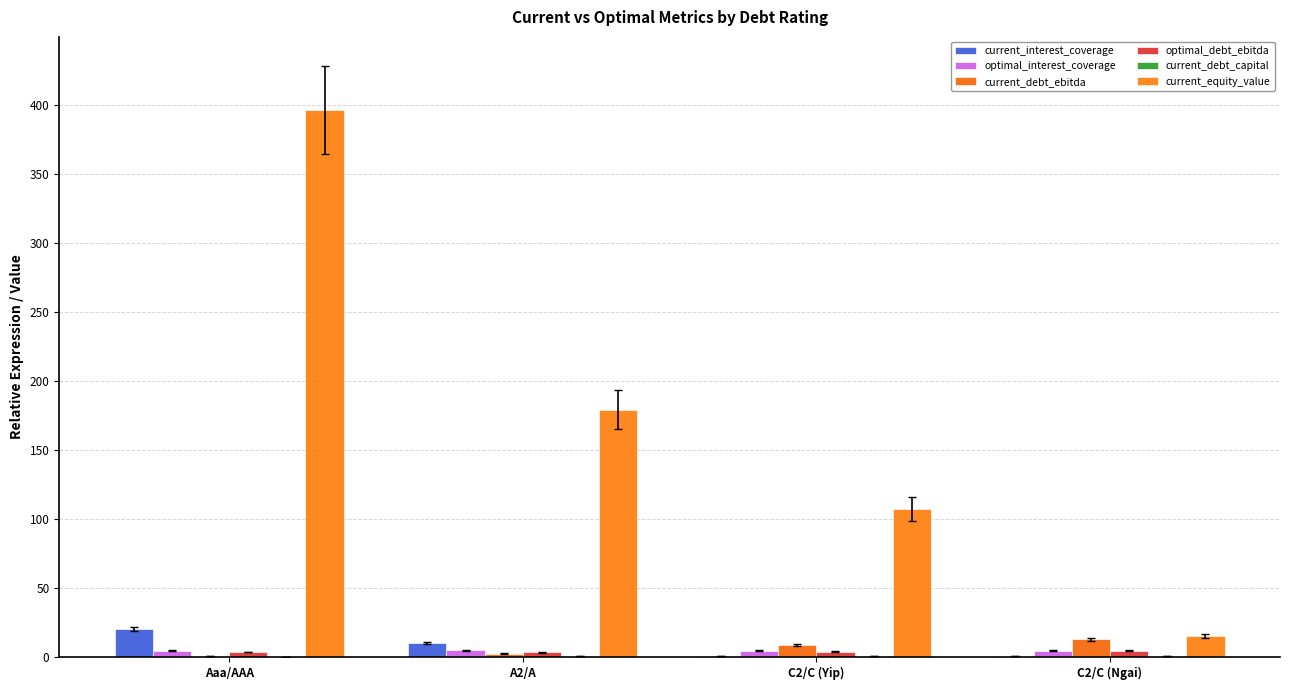

How many groups of bars are there?

4